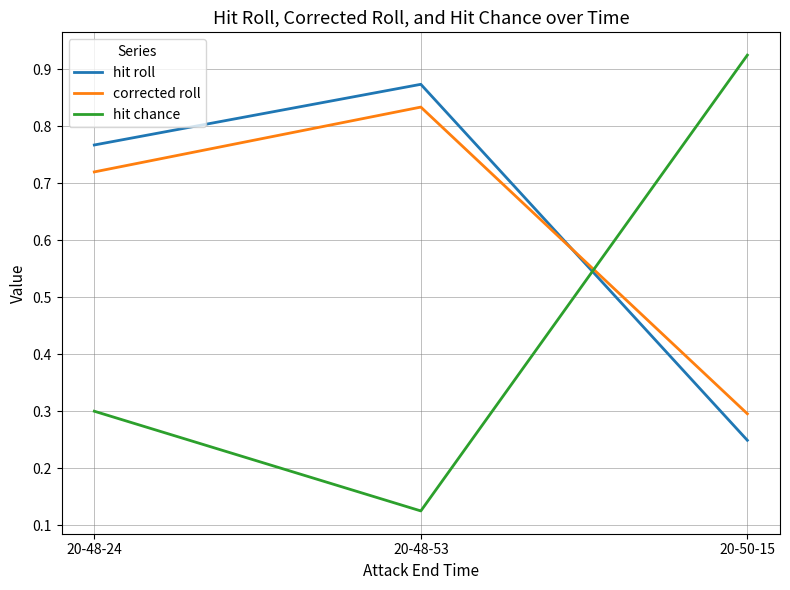

List the series in order of their peak value, lowest first.

corrected roll, hit roll, hit chance